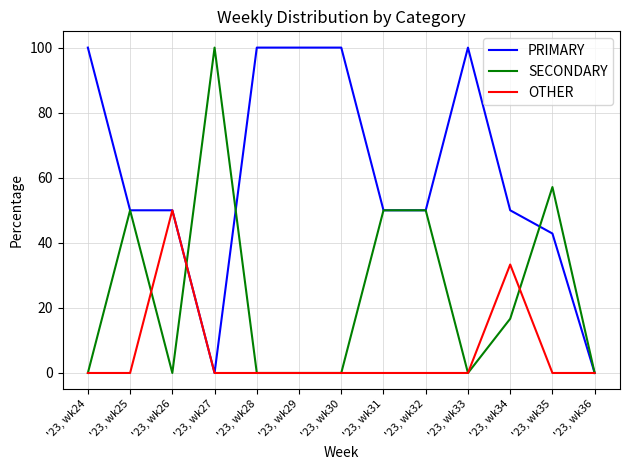

What is the total value across all series at '23, wk30?

100.0